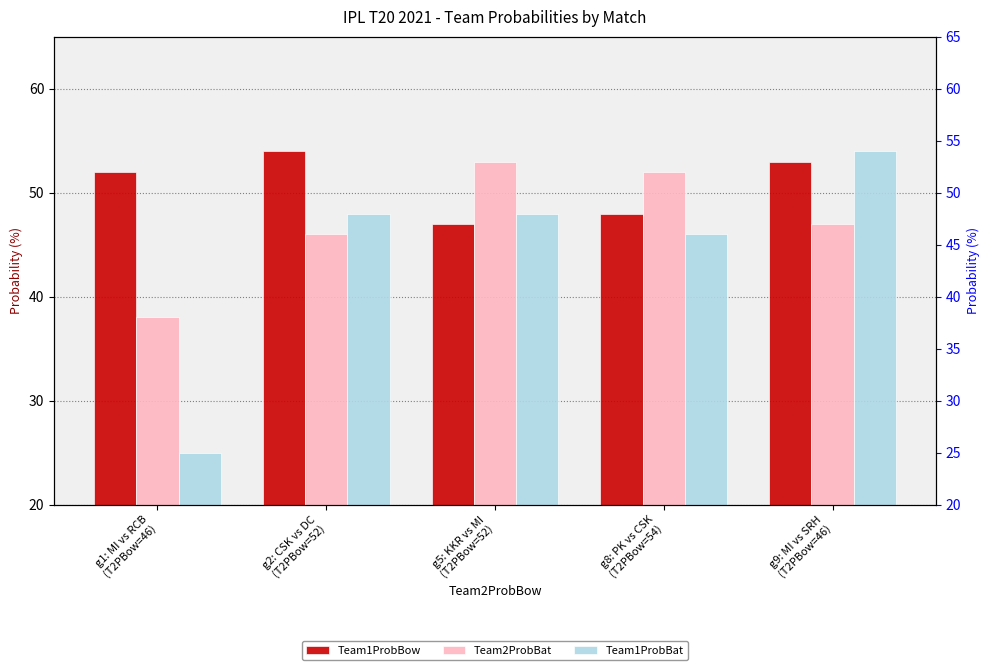

What are all the series names shown in the legend?

Team1ProbBow, Team2ProbBat, Team1ProbBat